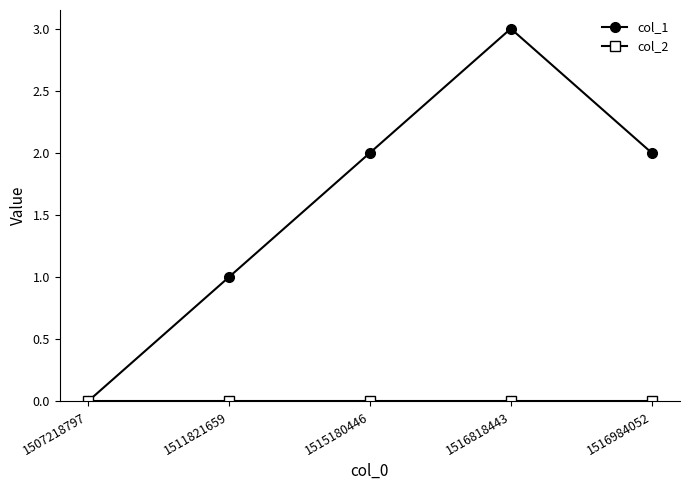

True or false: col_1 has more than 0 interior local peaks.

True